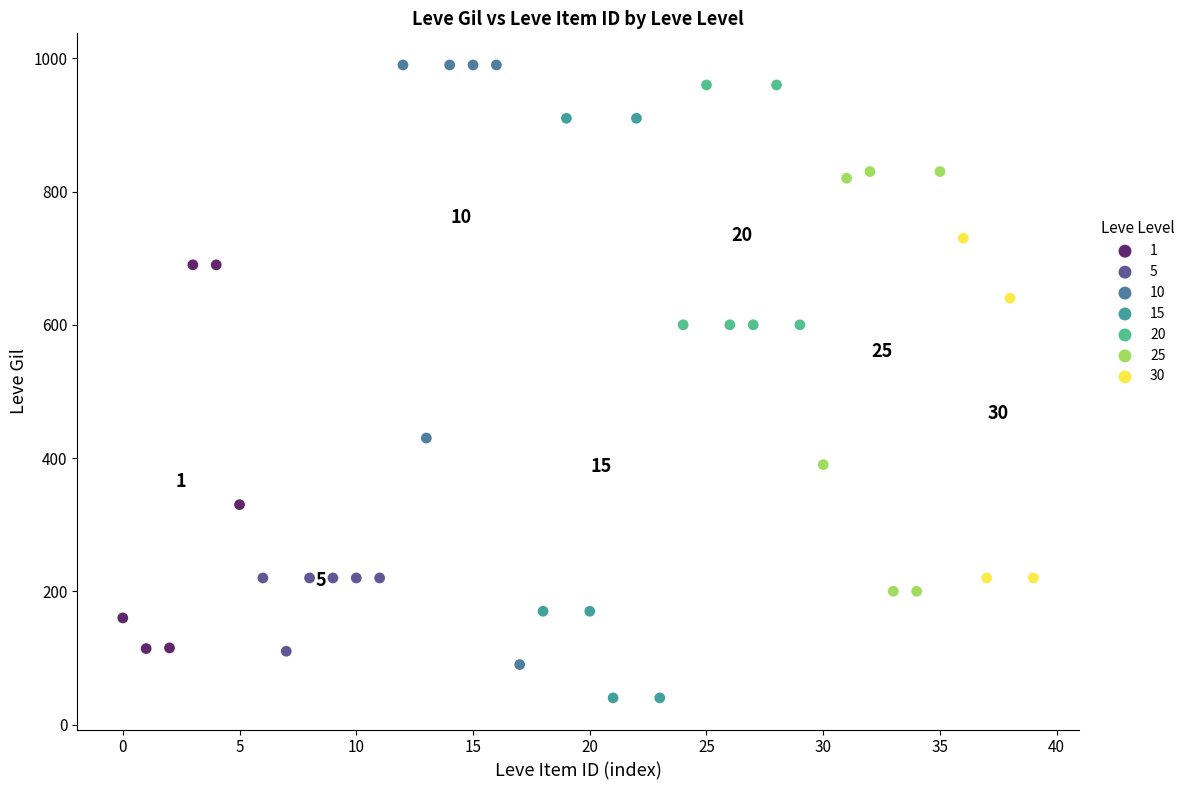

Which series has the largest Y range (max minus min)?

10